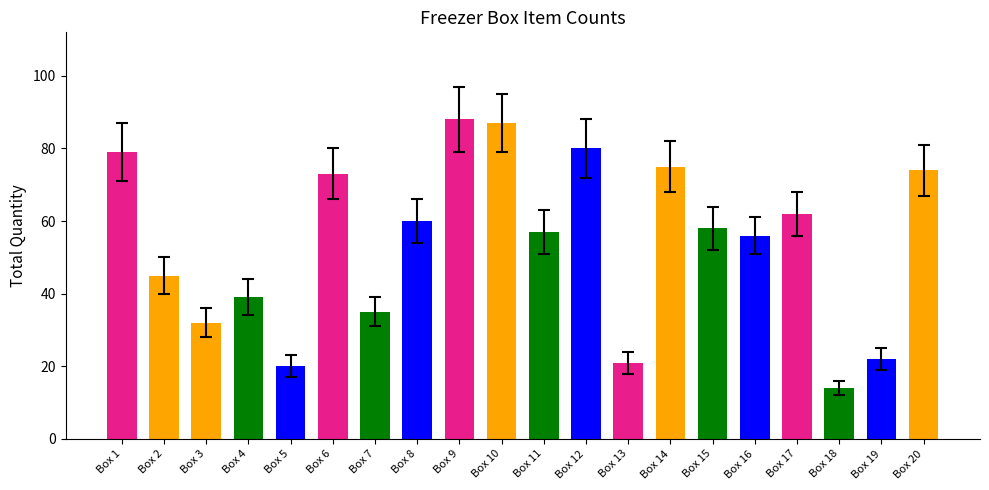

Is it true that the value at Box 7 is 35?

True